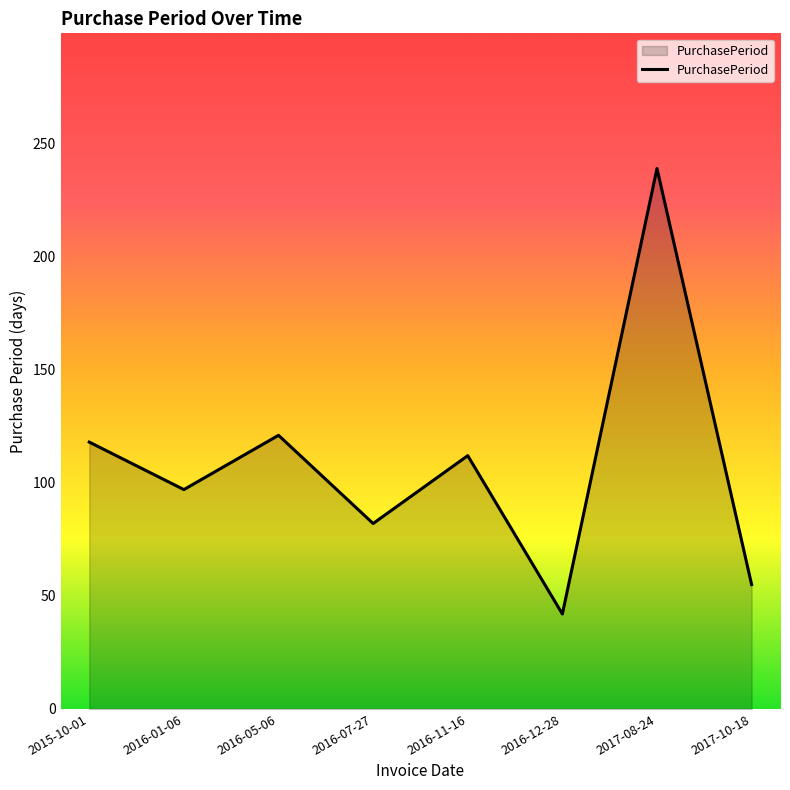

List the labels in order of value, smallest first.

2016-12-28, 2017-10-18, 2016-07-27, 2016-01-06, 2016-11-16, 2015-10-01, 2016-05-06, 2017-08-24